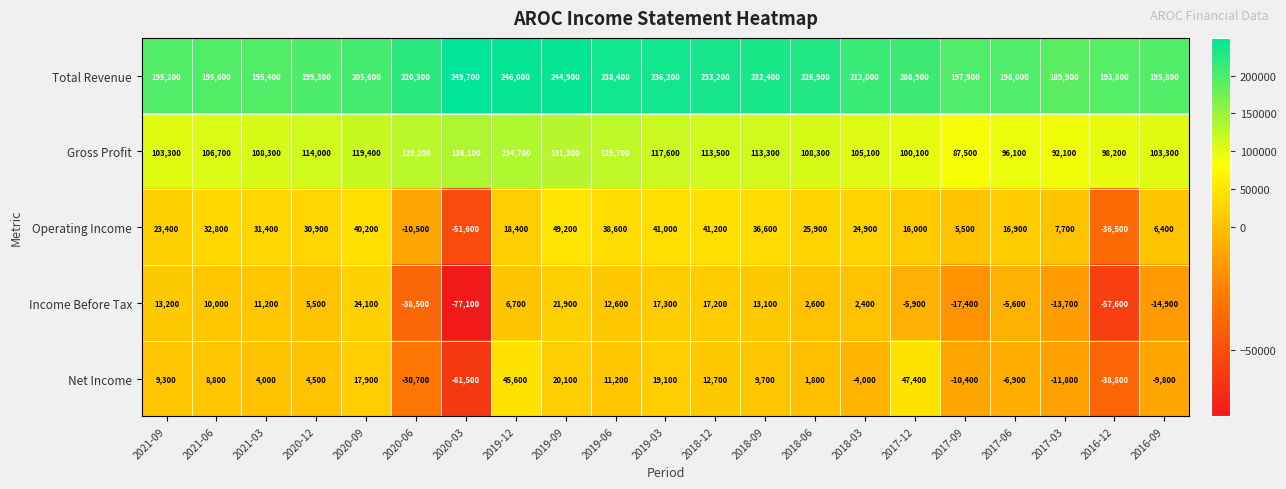

How many distinct data groups are displayed?

5